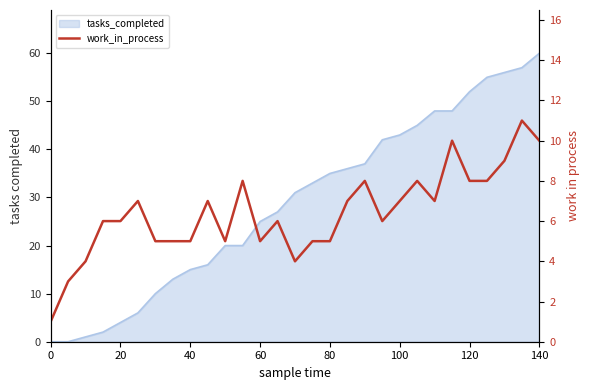

What is the smallest value displayed?

1